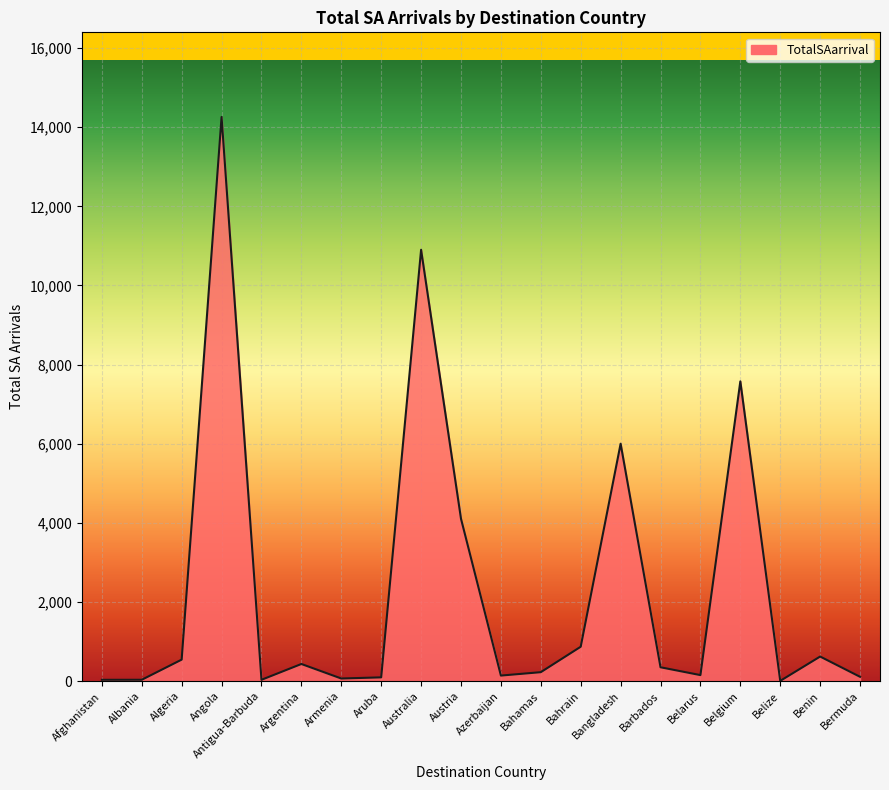

What is the smallest value displayed?

7